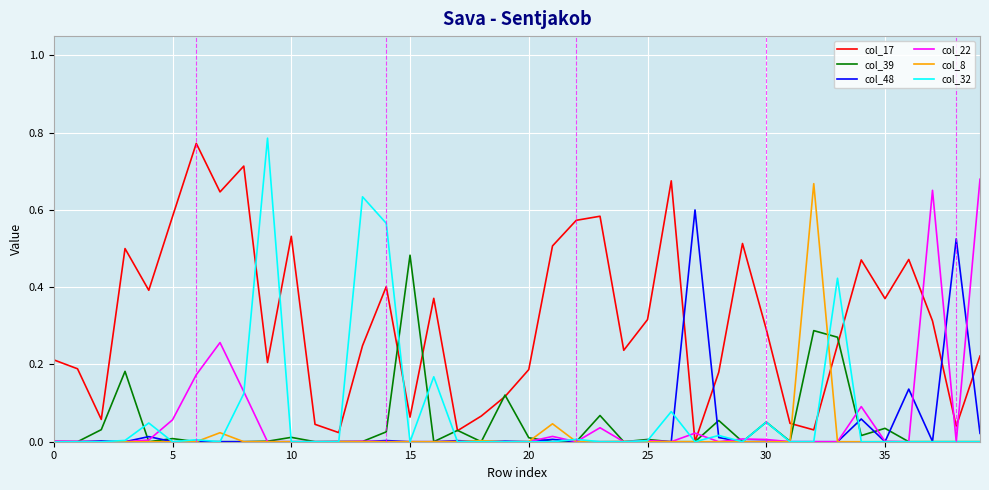

How many intersections are there between col_48 and col_17?

4